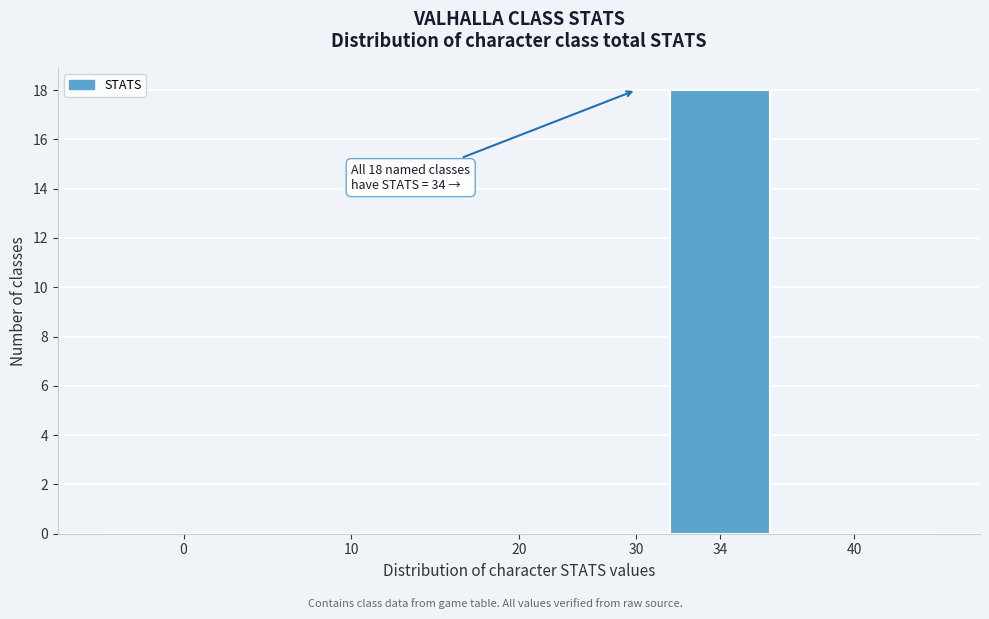

Reading left to right, transcribe all the data shown in this chart.

0=0	10=0	20=0	30=0	34=18	40=0